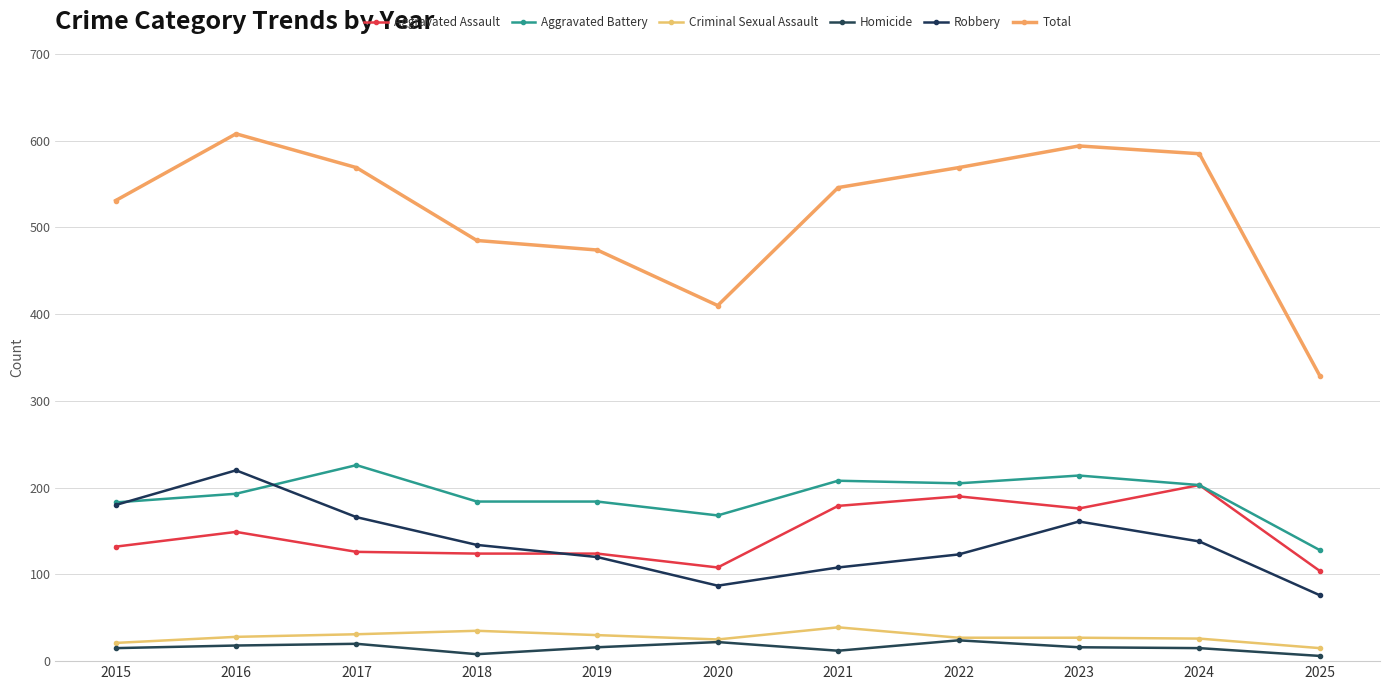

What is the value of the Homicide point at the 3rd from the left?

20